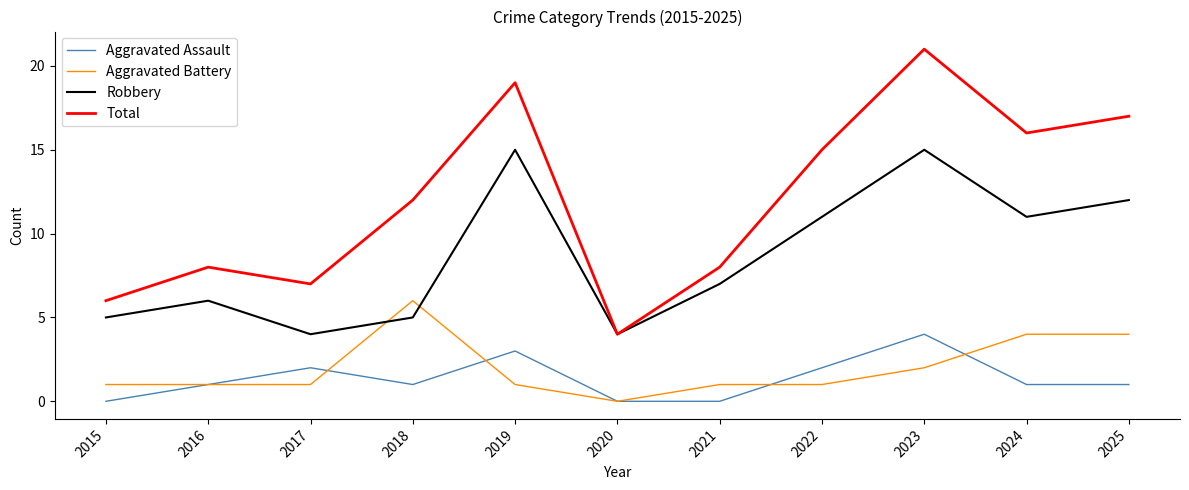

What is the difference between the Robbery values at 2025 and 2015?

7